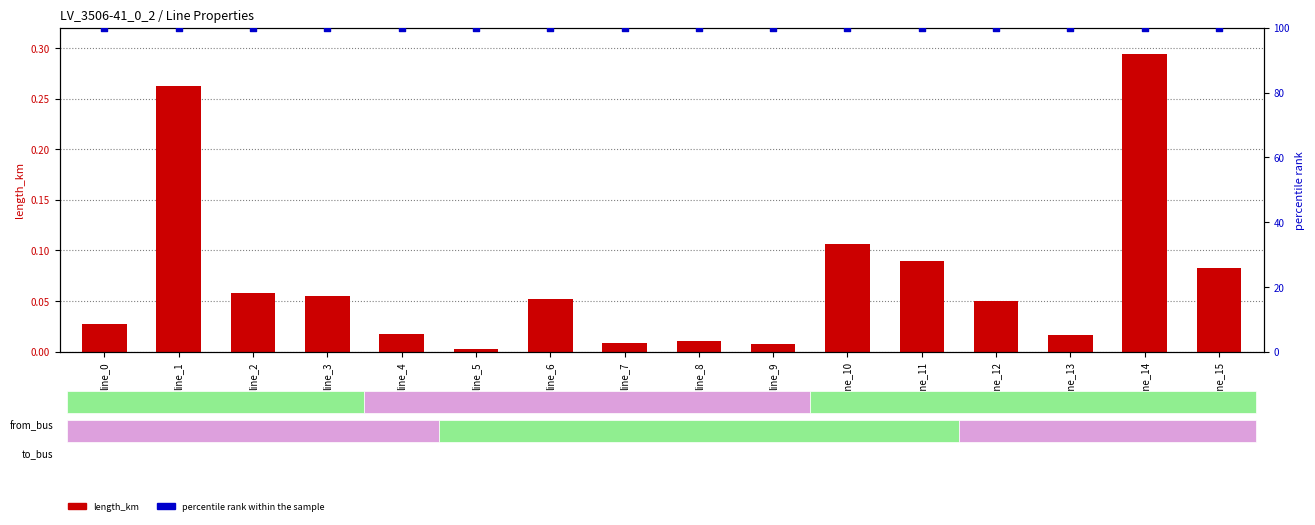

What is the total value across all series at line_6?

100.1